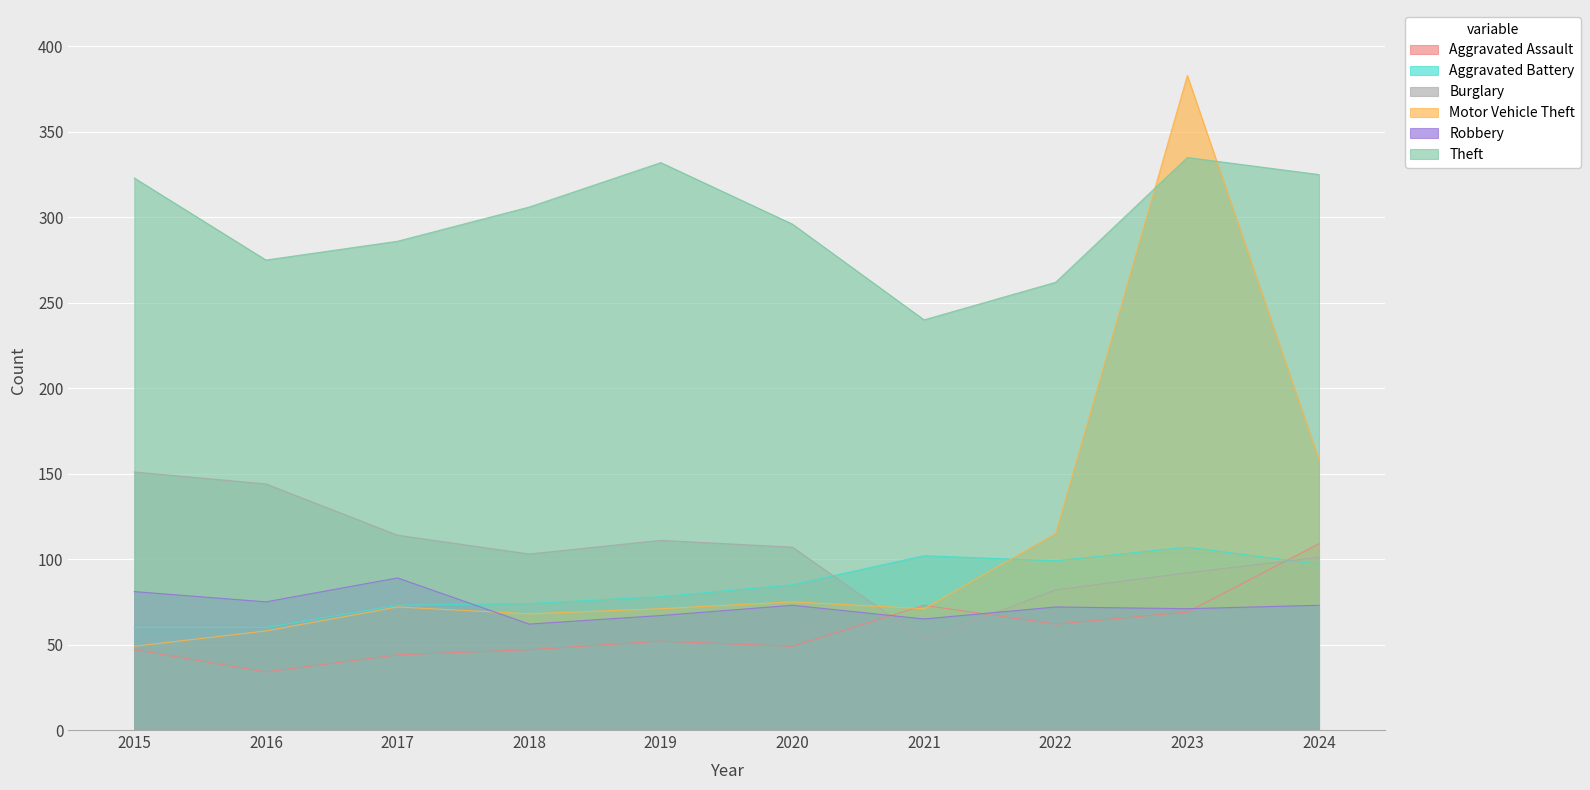

How many values in the Aggravated Battery series exceed 85?

4